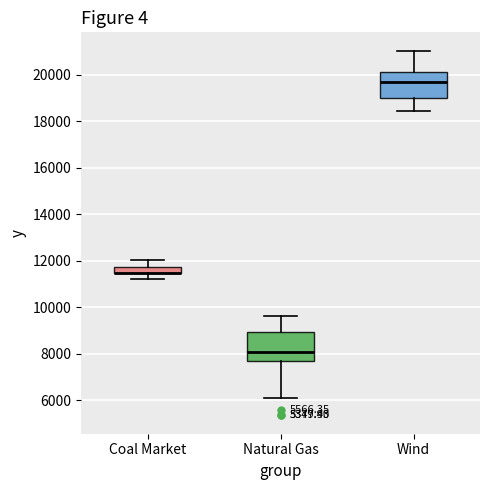

Where does the upper whisker of the box for Coal Market end on the y-axis? The values are not printed on the chart, so give them approximately, as read against the axis.

12000